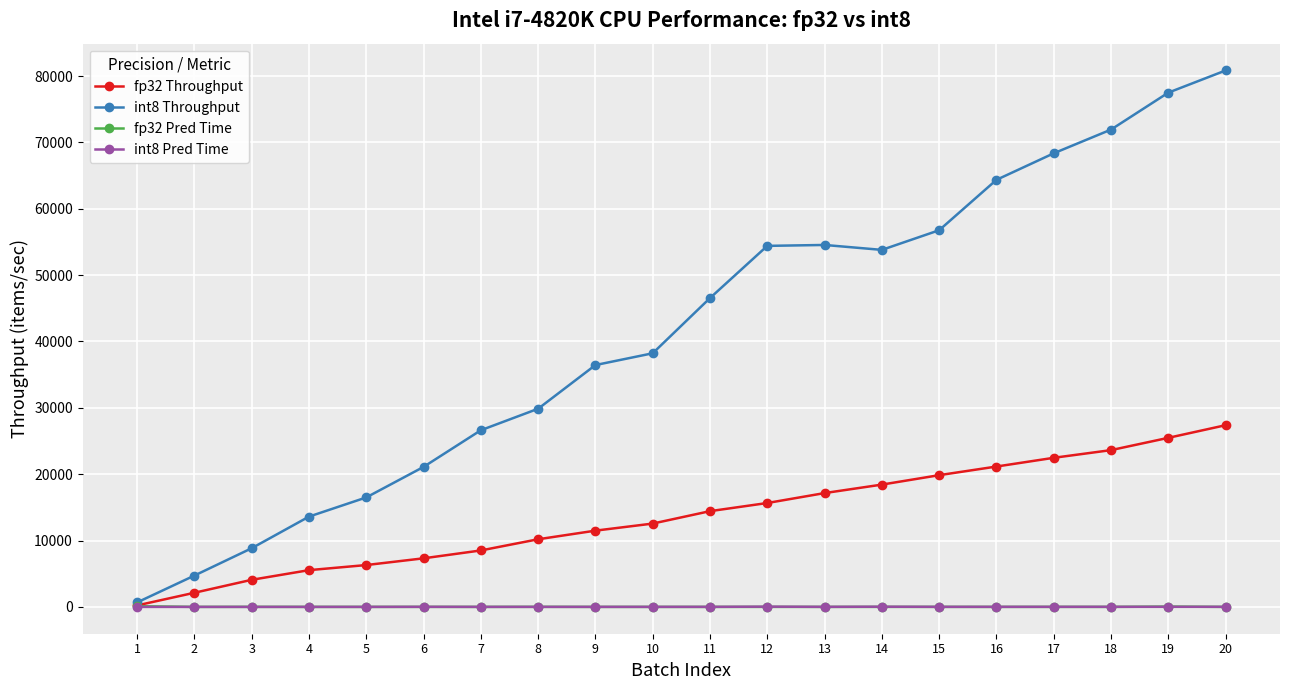

Which series has the largest range (max minus min)?

int8 Throughput